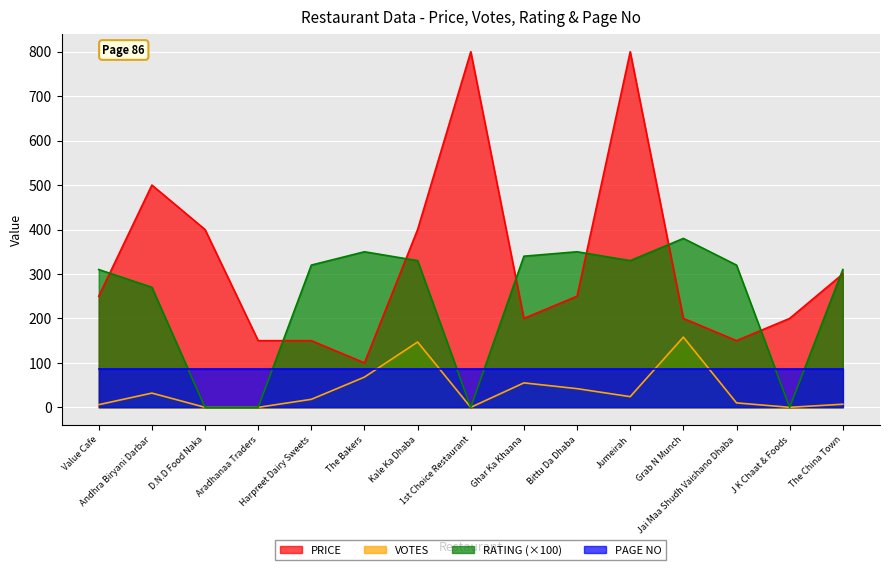

Which series has the largest total across all categories?

PRICE